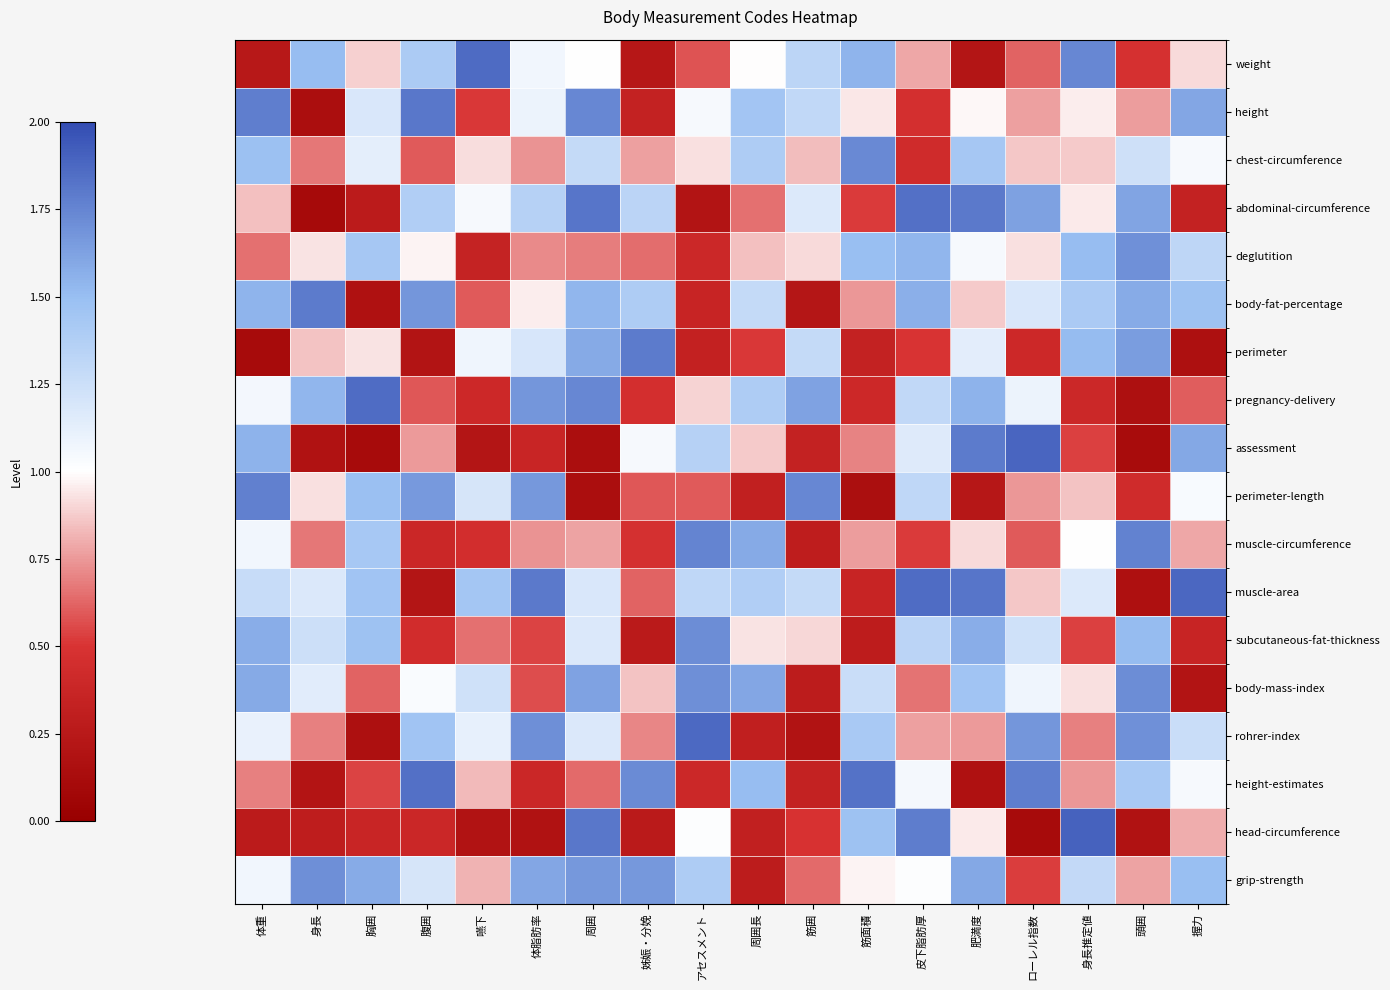

At which category is the sum across all series the highest?

周囲